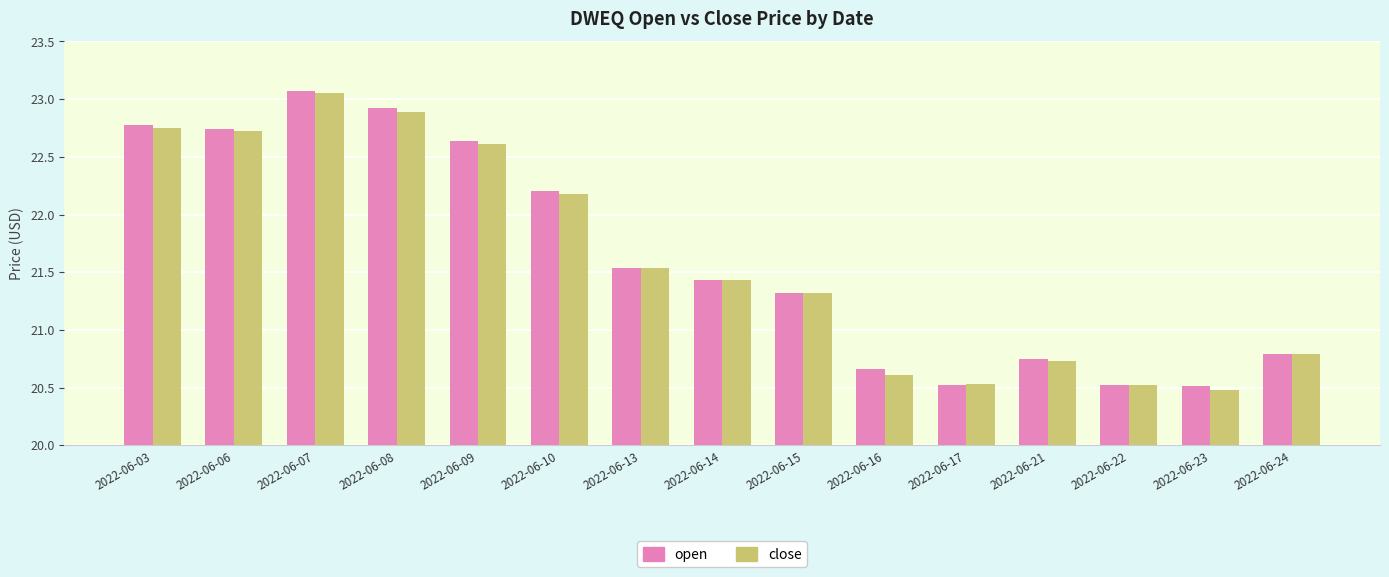

Does the chart contain stacked bars?

No